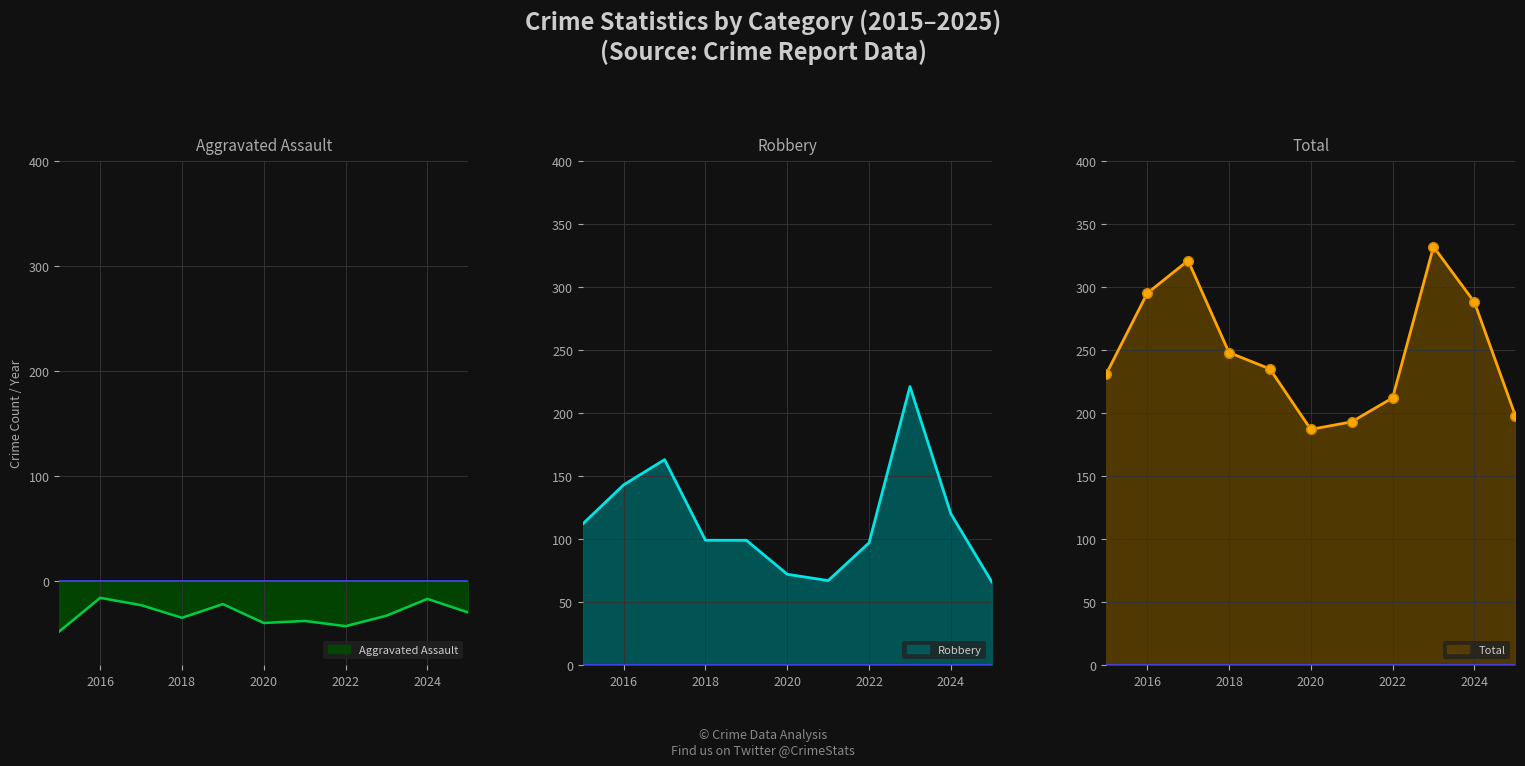

What value does the Aggravated Assault series have at 2019?

-22